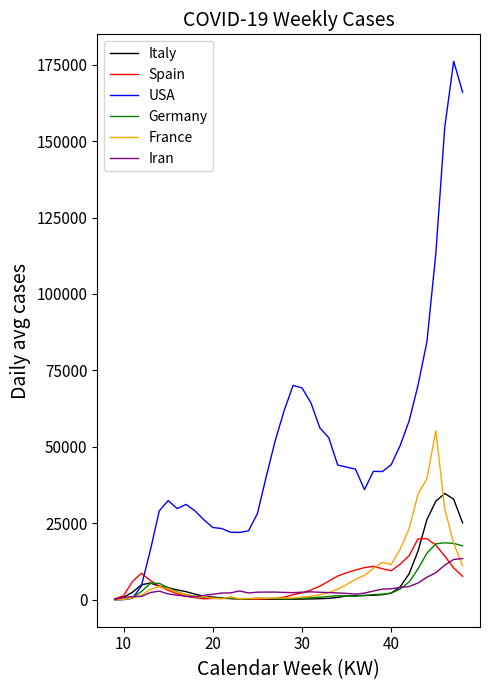

What are all the series names shown in the legend?

Italy, Spain, USA, Germany, France, Iran